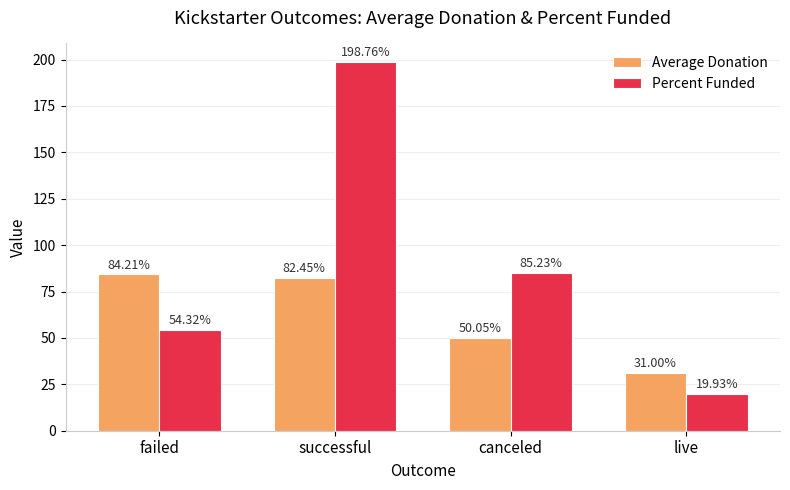

At how many categories does at least one series exceed 38?

3